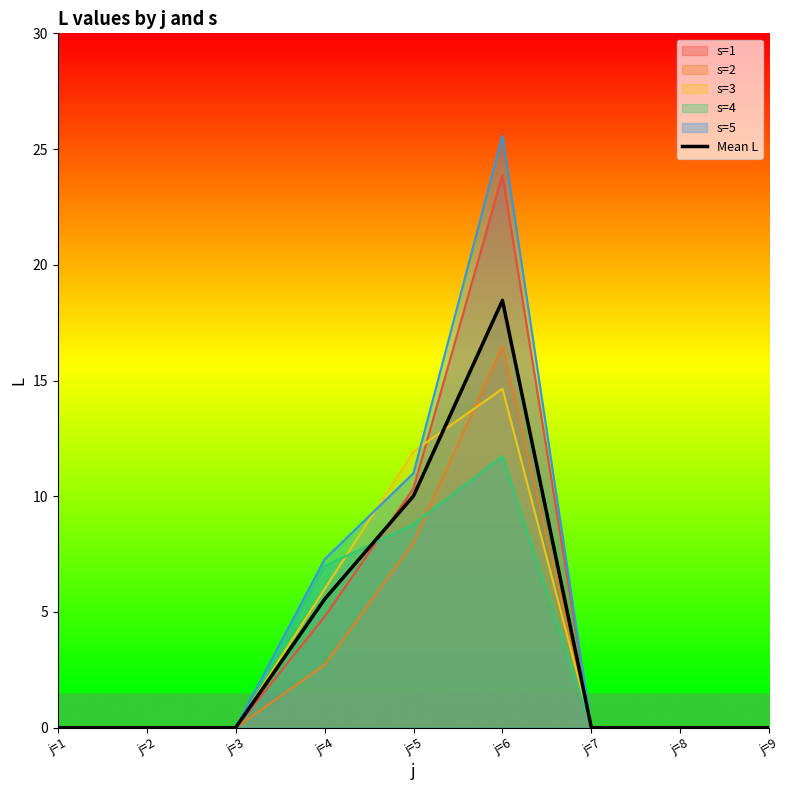

Does the chart display data point markers on the line(s)?

No